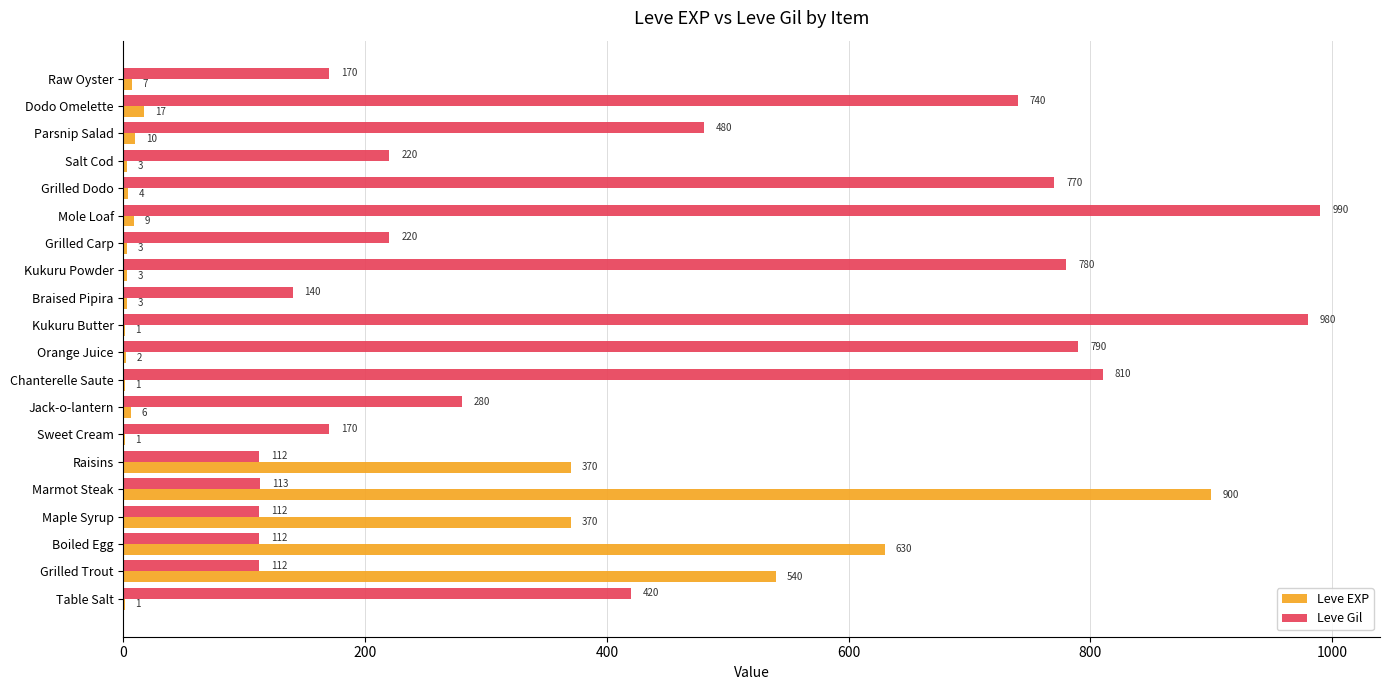

Which category has the highest value in the Leve EXP series?

Marmot Steak